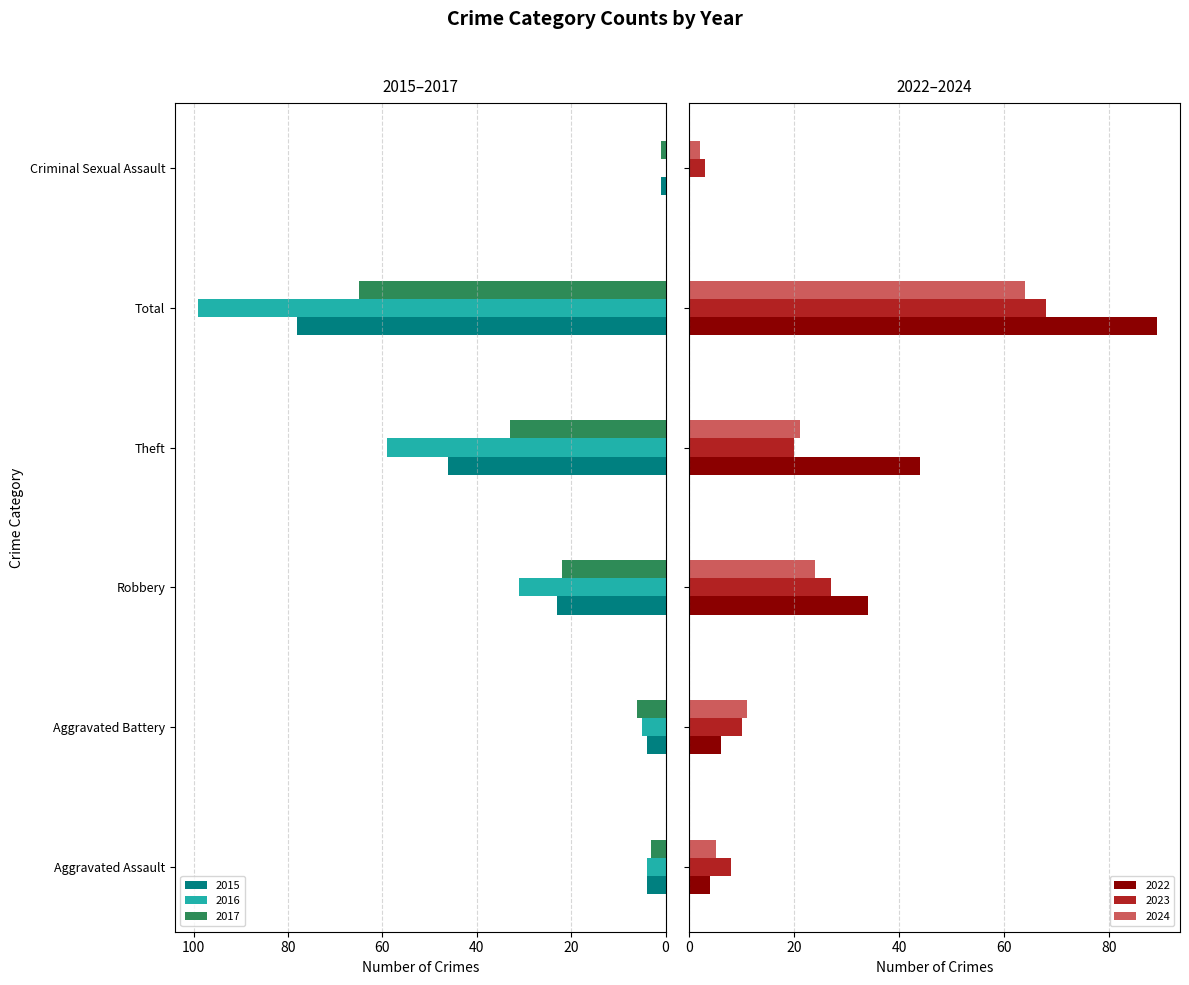

What is the label of the 5th bar from the right?

Aggravated Battery